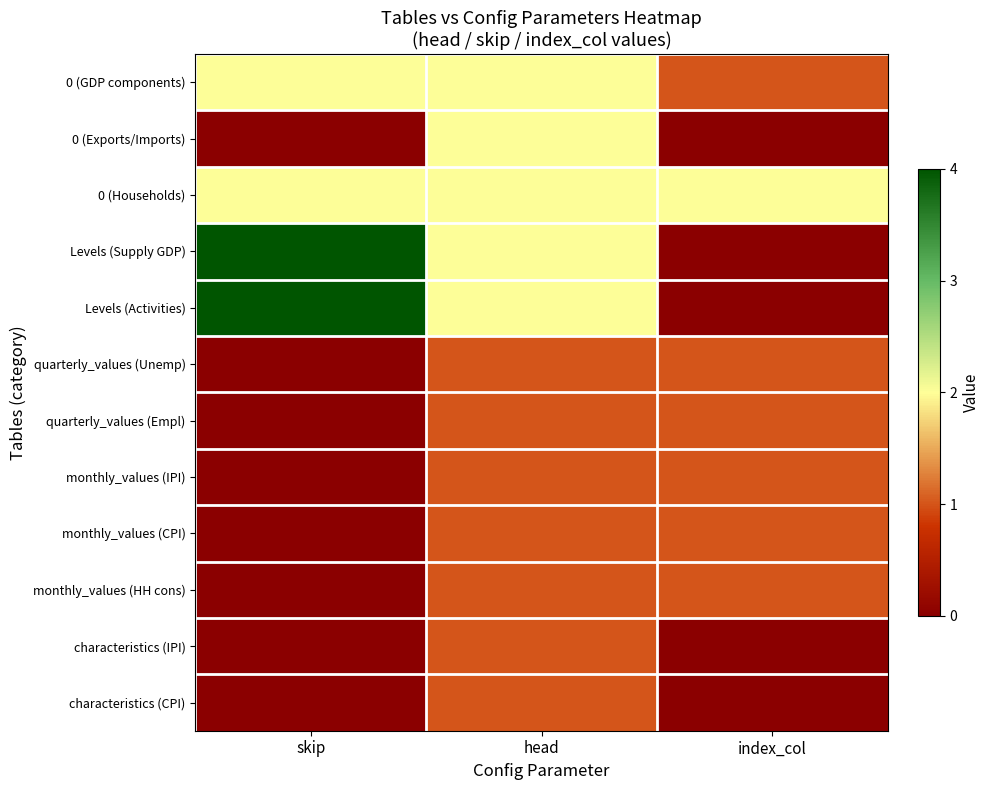

What is the spread (max minus min) of values at head?

1